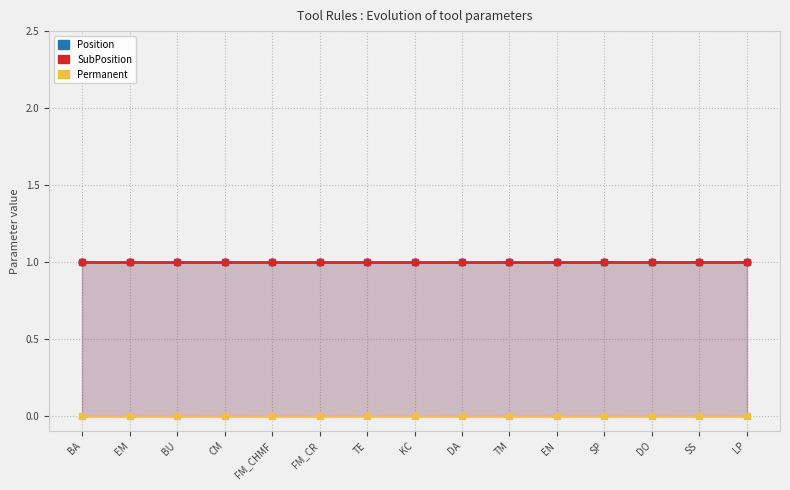

Read the SubPosition value at TE.

1